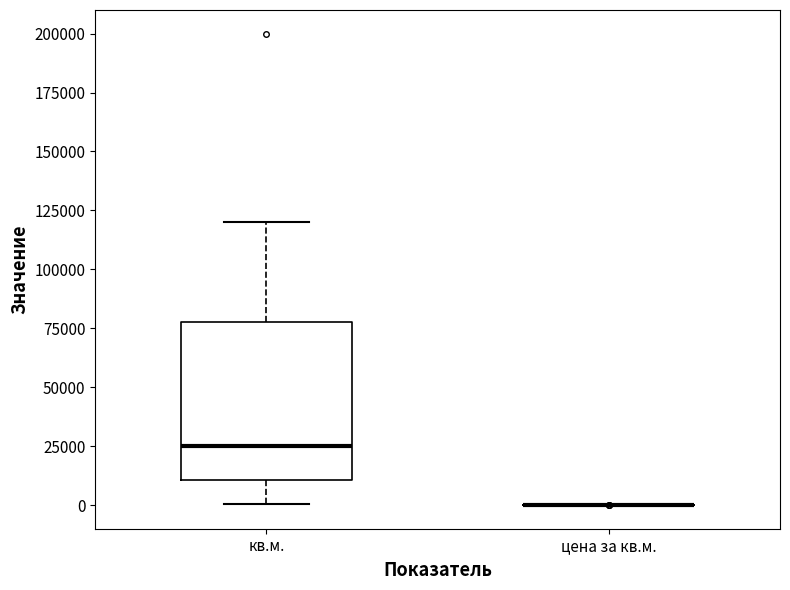

Reading left to right, read every box against the y-axis: the position of its median line, the range the box covers, and the ends of its whiskers. The values are not printed on the chart, so give them approximately, as read against the axis.

кв.м.: median 25000, box 10000 to 80000, whiskers 0 to 120000
цена за кв.м.: box collapsed to a line at 0, whiskers 0 to 0